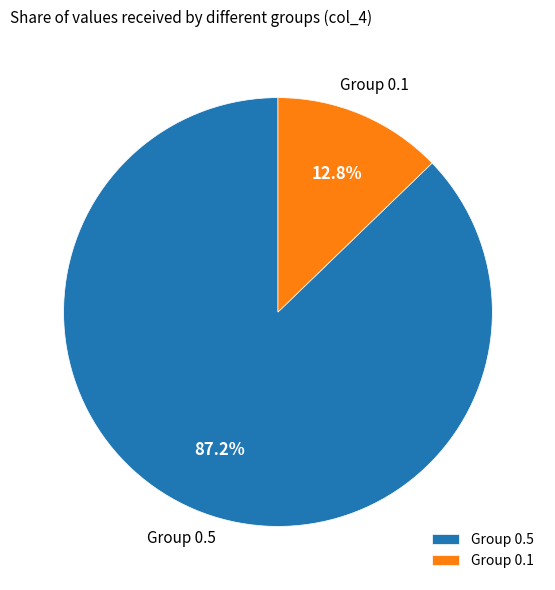

What is the largest slice in the pie chart?

Group 0.5